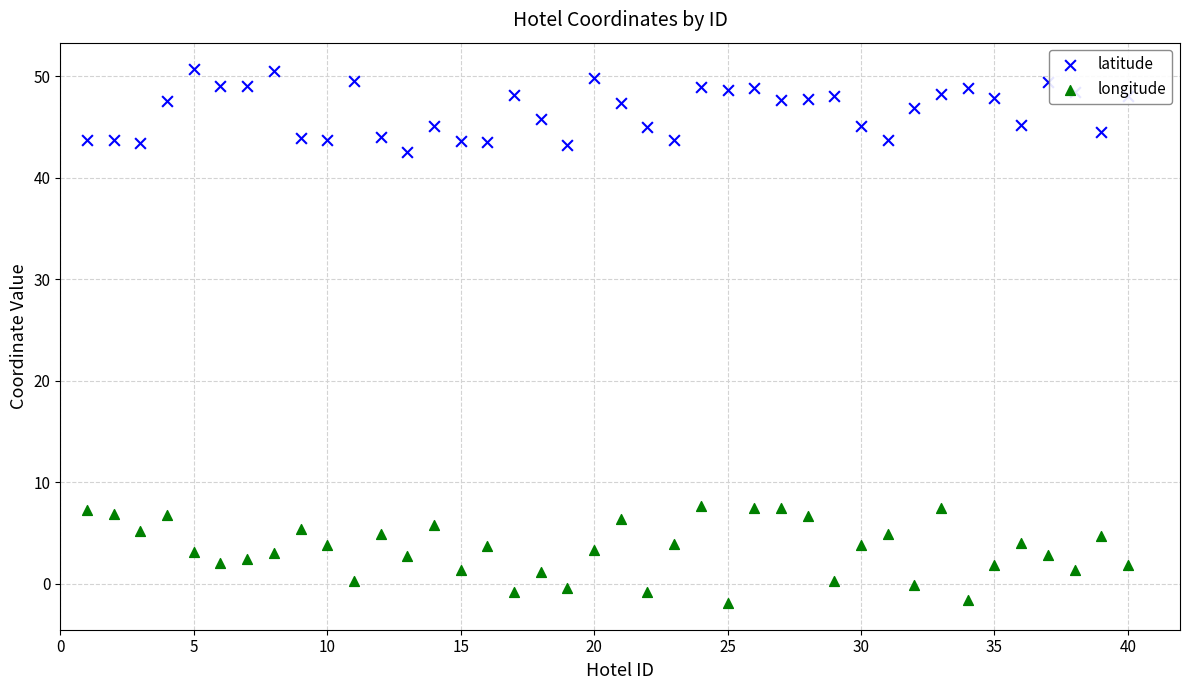

Which series contains the highest Y value?

latitude